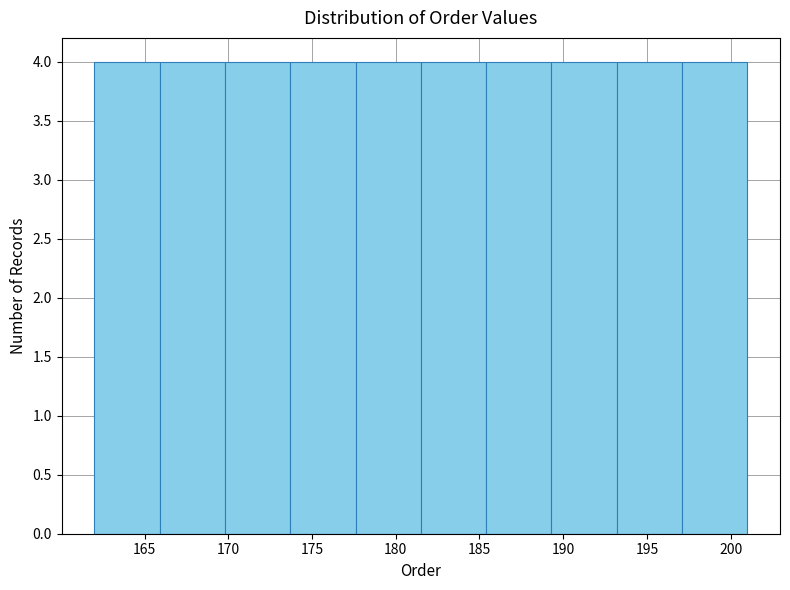

Reading left to right, list every bar in this chart as the range it spans on the x-axis followed by its height. Neither the bar edges nor the heights are printed on the chart, so give them approximately, as read against the axes.

162.0 to 165.9: 4
165.9 to 169.8: 4
169.8 to 173.7: 4
173.7 to 177.6: 4
177.6 to 181.5: 4
181.5 to 185.4: 4
185.4 to 189.3: 4
189.3 to 193.2: 4
193.2 to 197.1: 4
197.1 to 201.0: 4